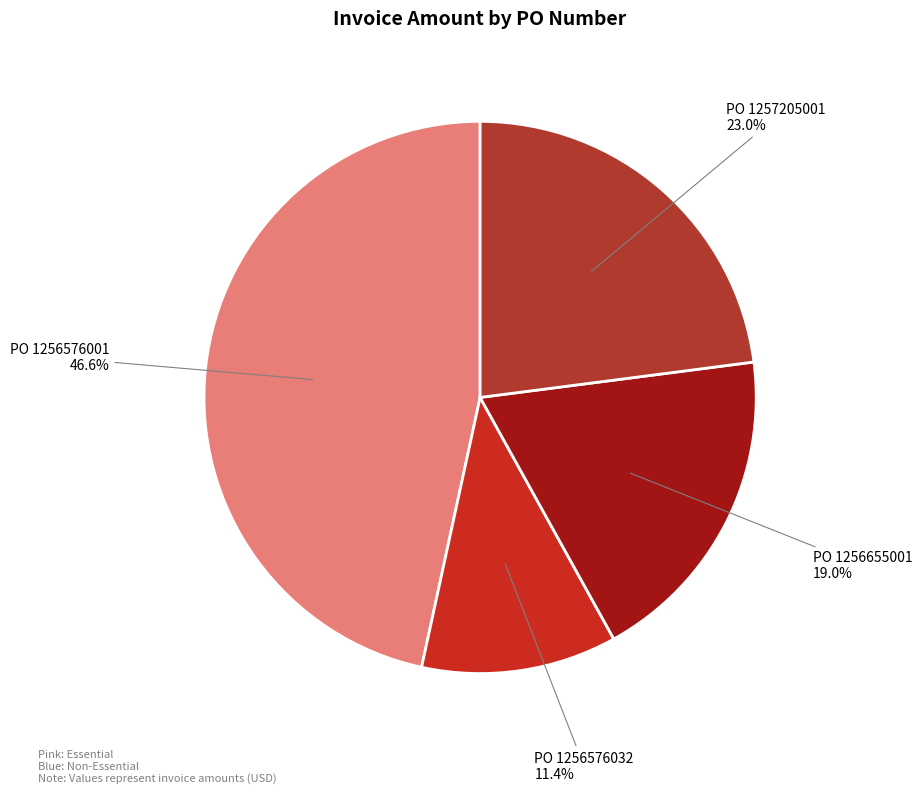

How many slices are in this pie chart?

4